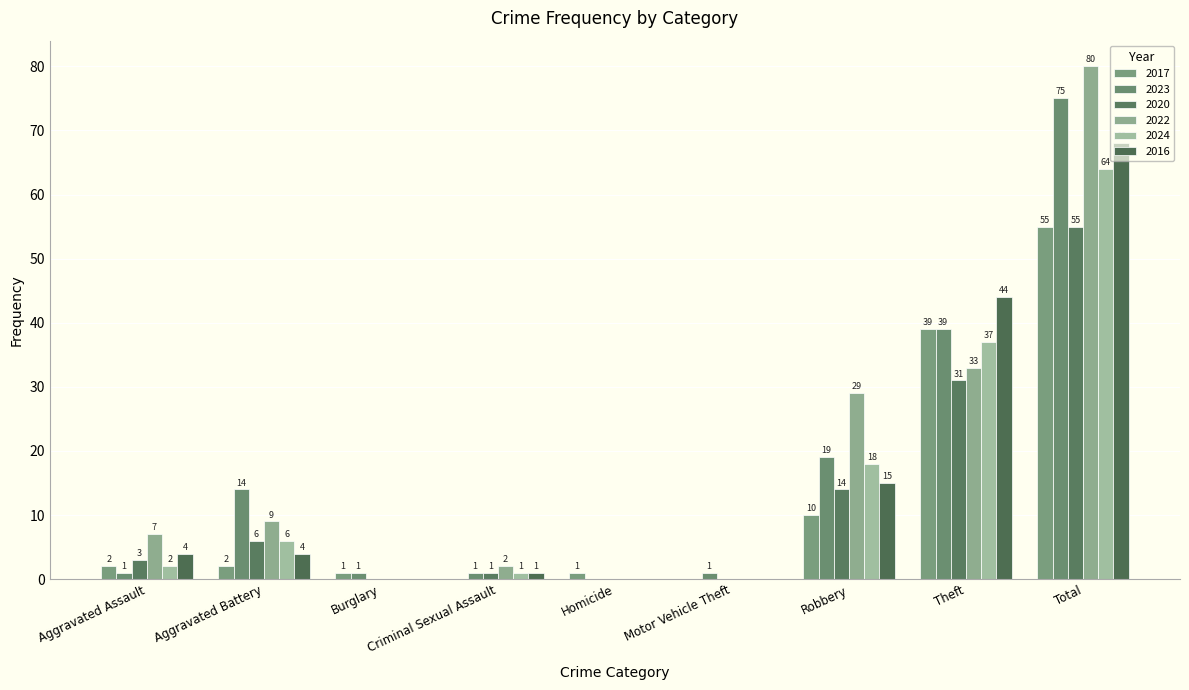

Where is 2020 nearest to the value 27?

Theft